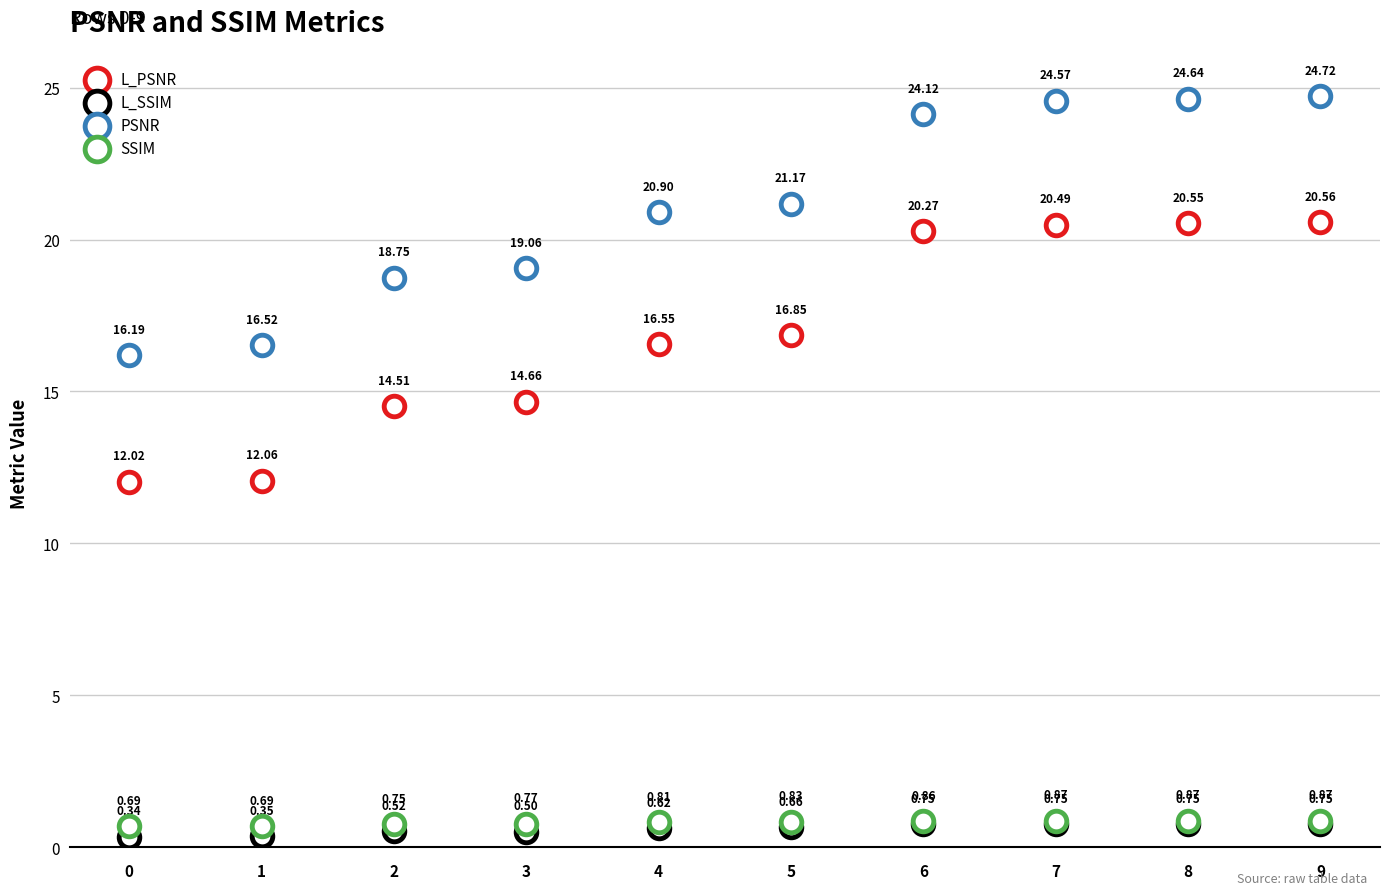

Which series reaches the minimum Y coordinate?

L_SSIM